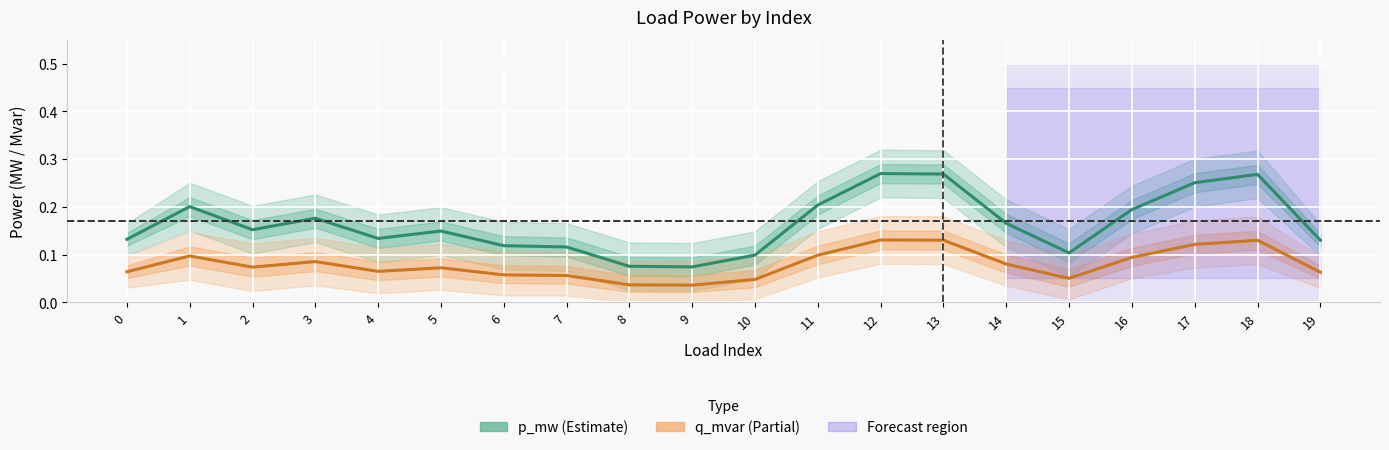

At 16, list the series in order from largest to smallest.

p_mw (Estimate), q_mvar (Partial)